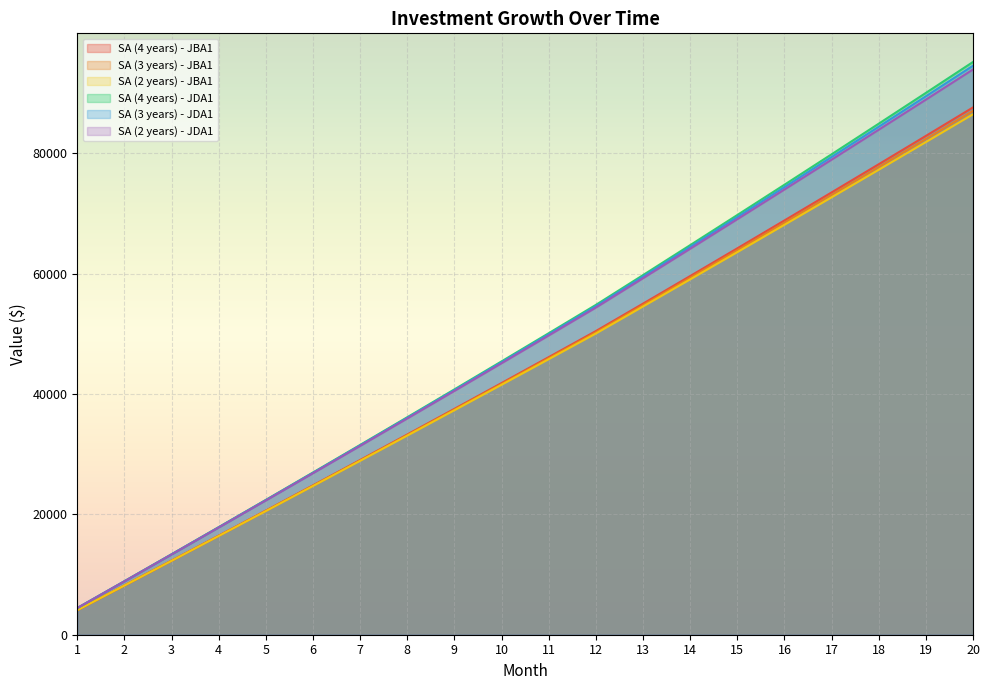

Which has a higher value, 14 or 10?

14